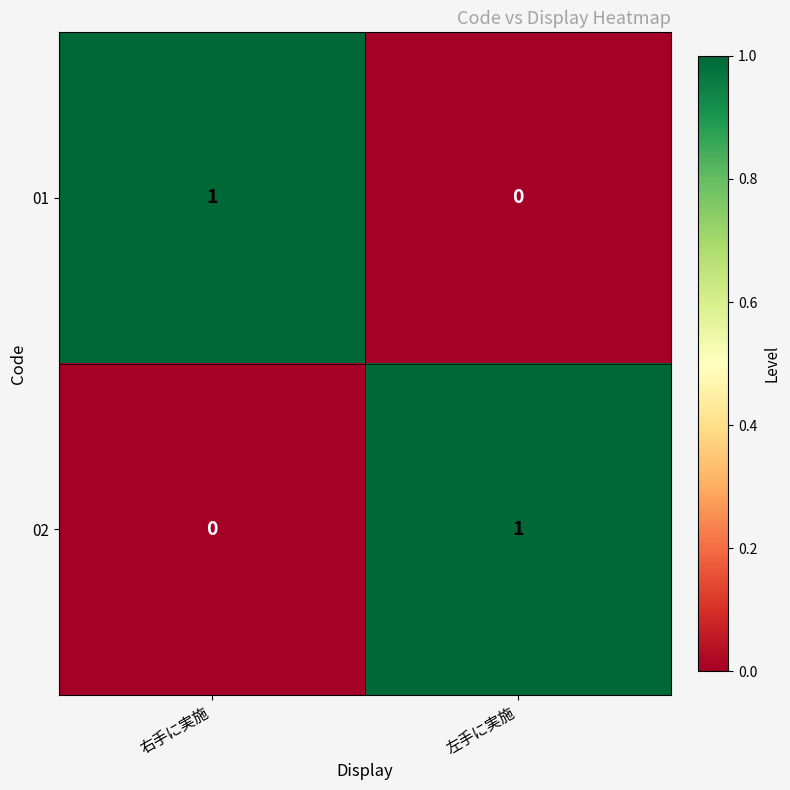

Is it true that 02 equals 2 at 左手に実施?

False